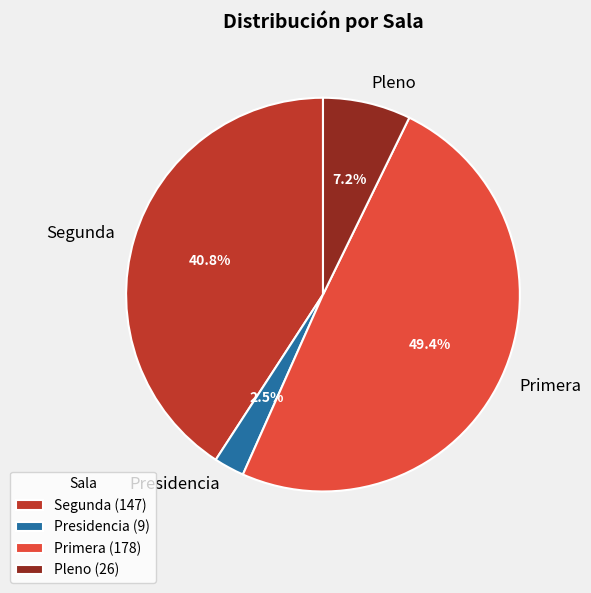

Does Segunda account for over 50% of the chart?

No